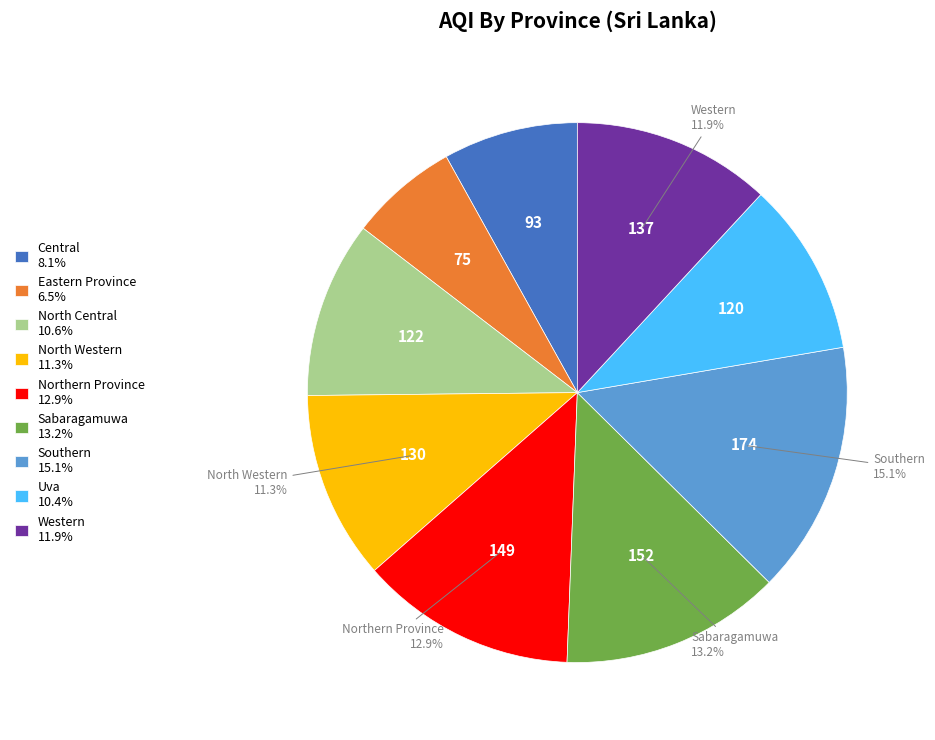

Which has a higher value, Western or Eastern Province?

Western